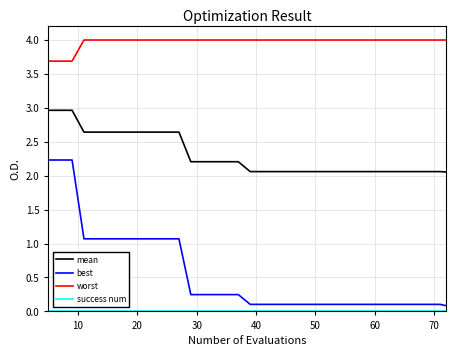

How many lines are shown in the chart?

4